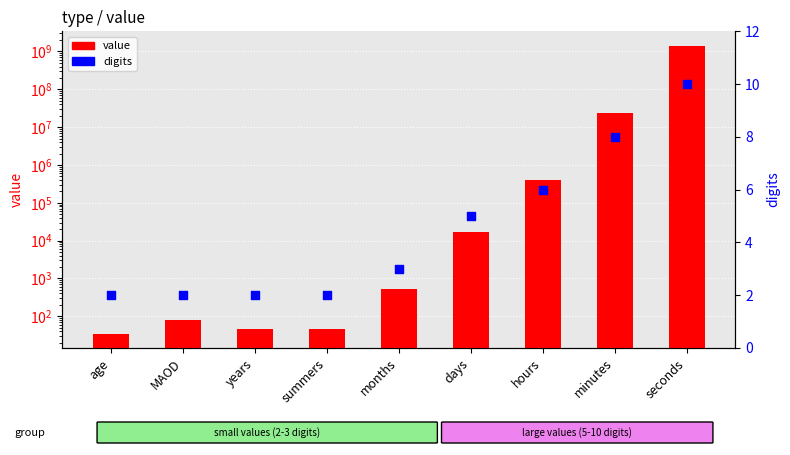

Which series reaches the maximum Y coordinate?

value